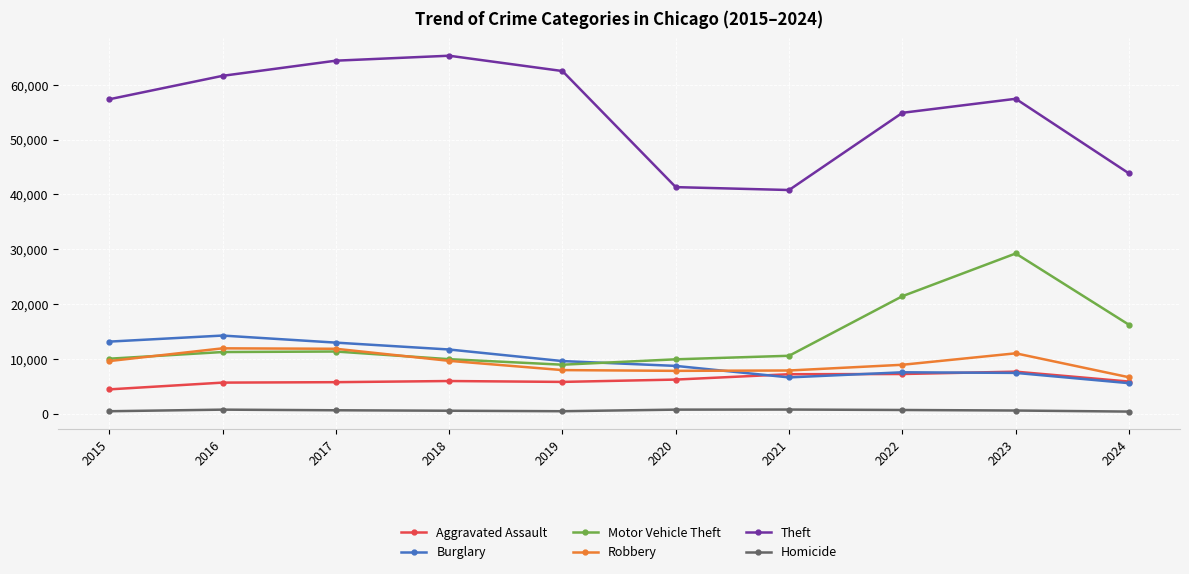

True or false: Homicide has more than 1 points higher than both neighbors.

True